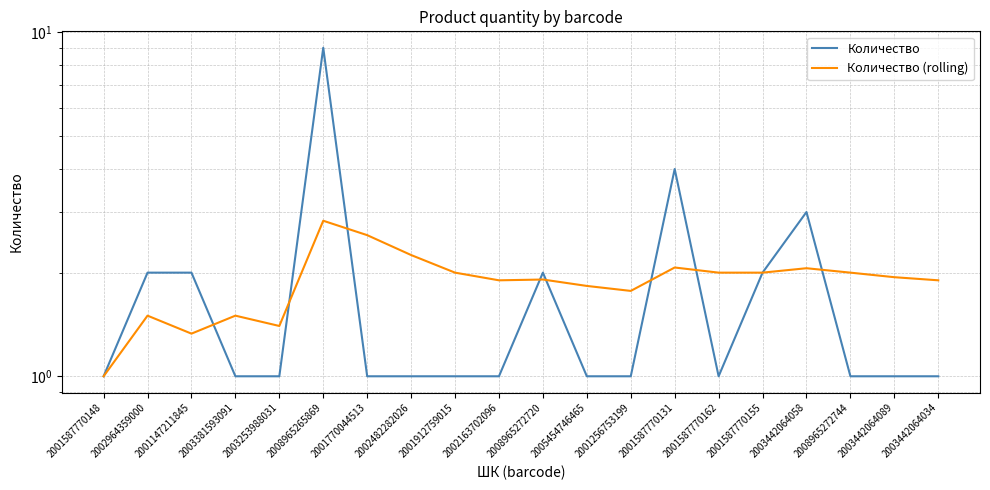

Rank the series at 2002163702096 from highest to lowest value.

Количество (rolling), Количество